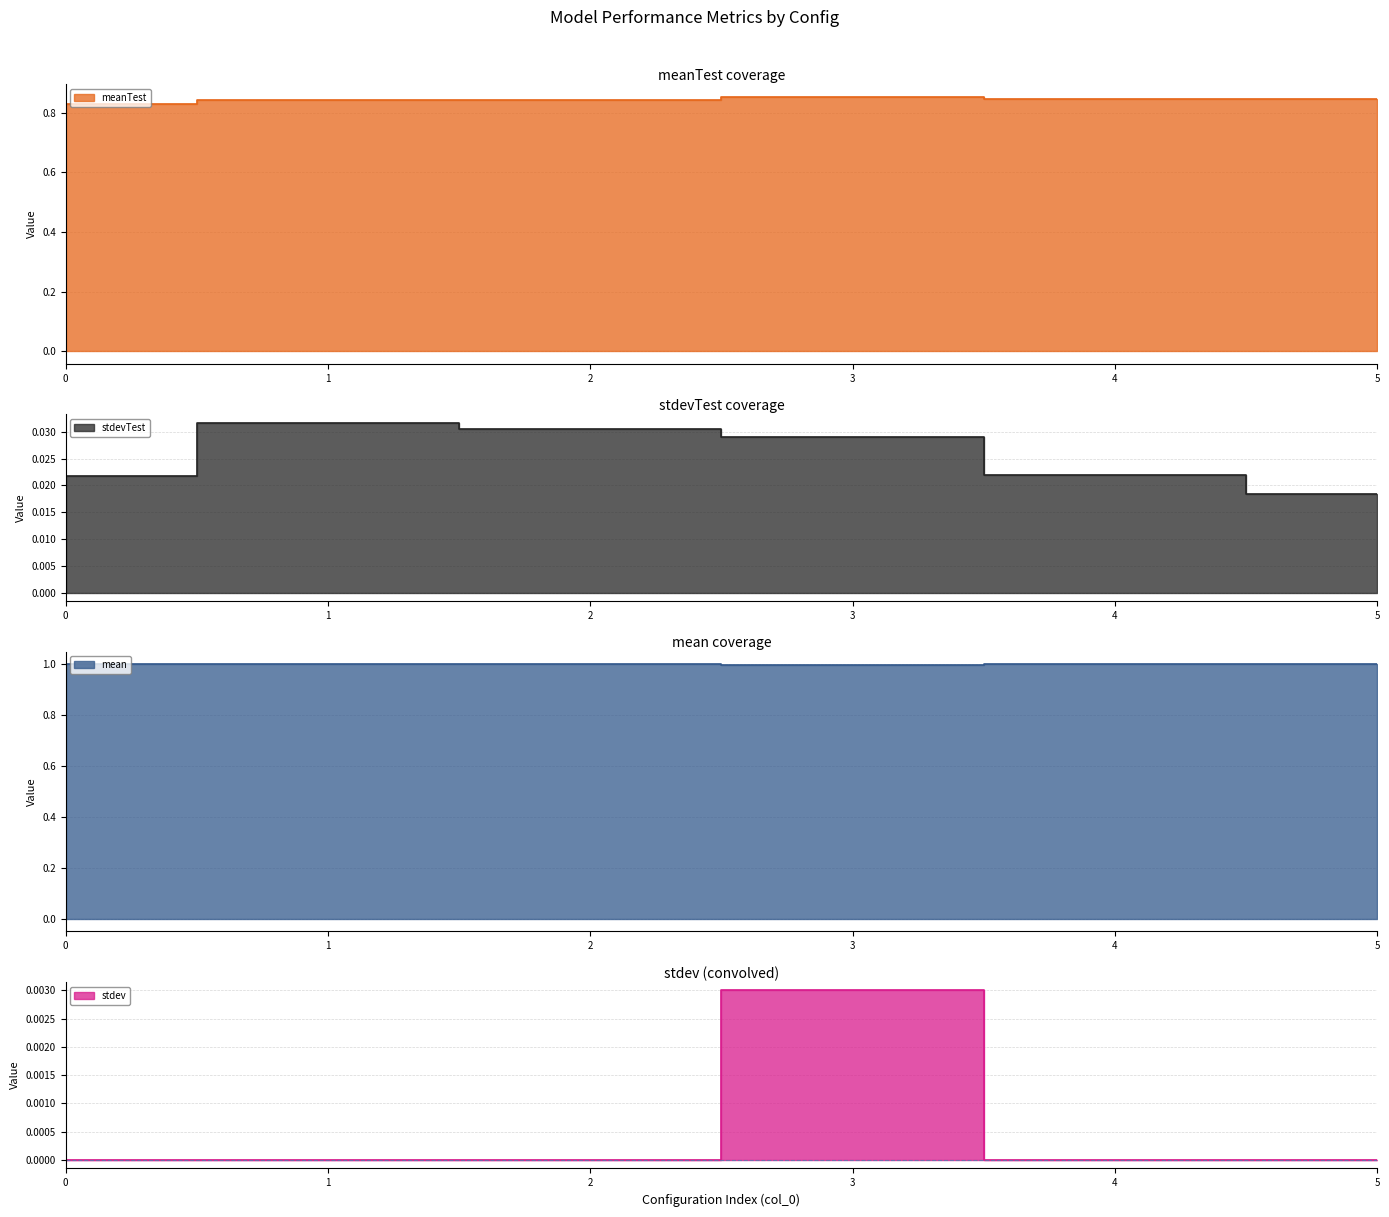

What is the greatest value displayed?

1.0